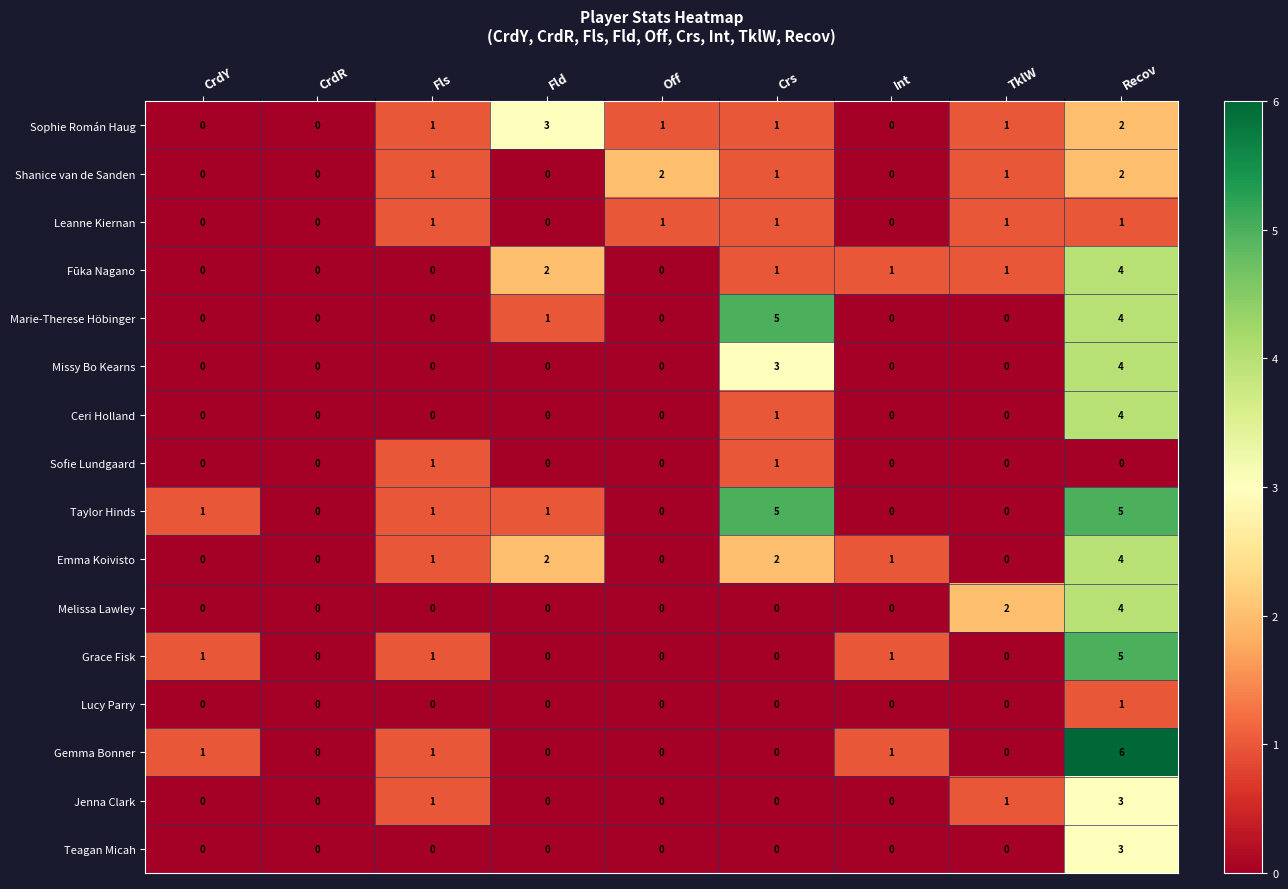

What is the greatest value displayed?

6